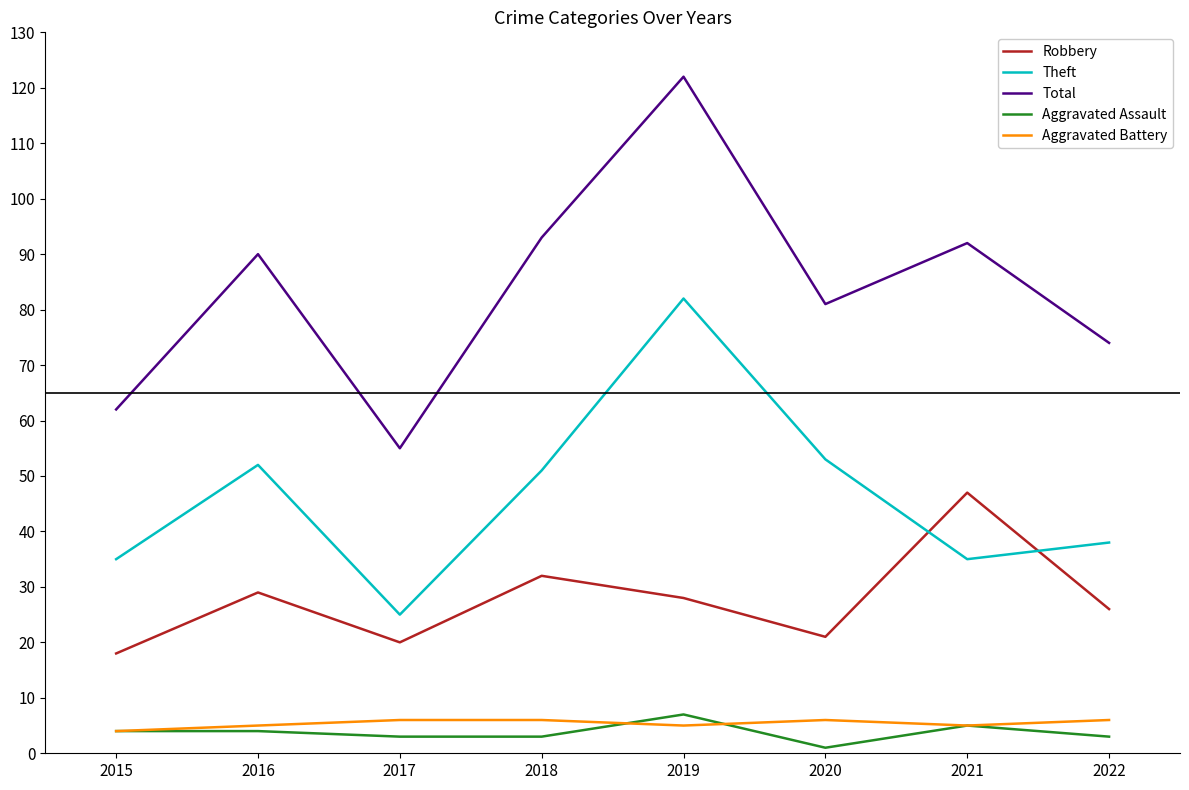

Is the value of Theft at 2019 greater than the value of Aggravated Assault at 2021?

Yes